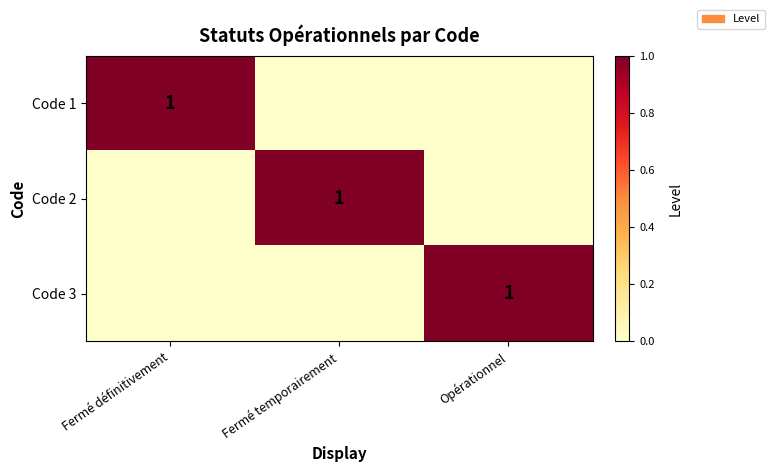

Is it true that Code 1 equals 1 at Fermé définitivement?

True